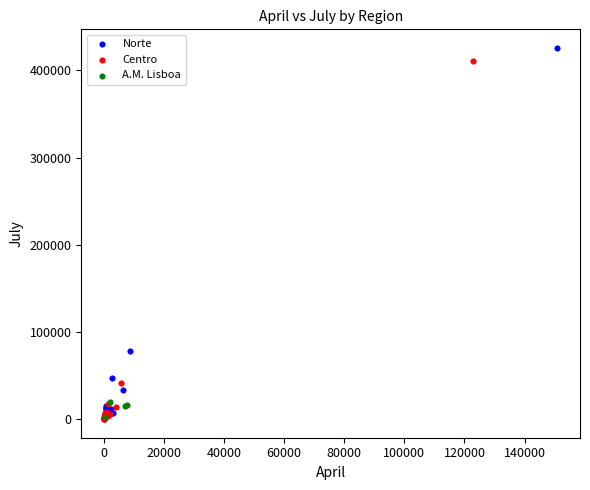

Which series has the largest Y range (max minus min)?

Norte